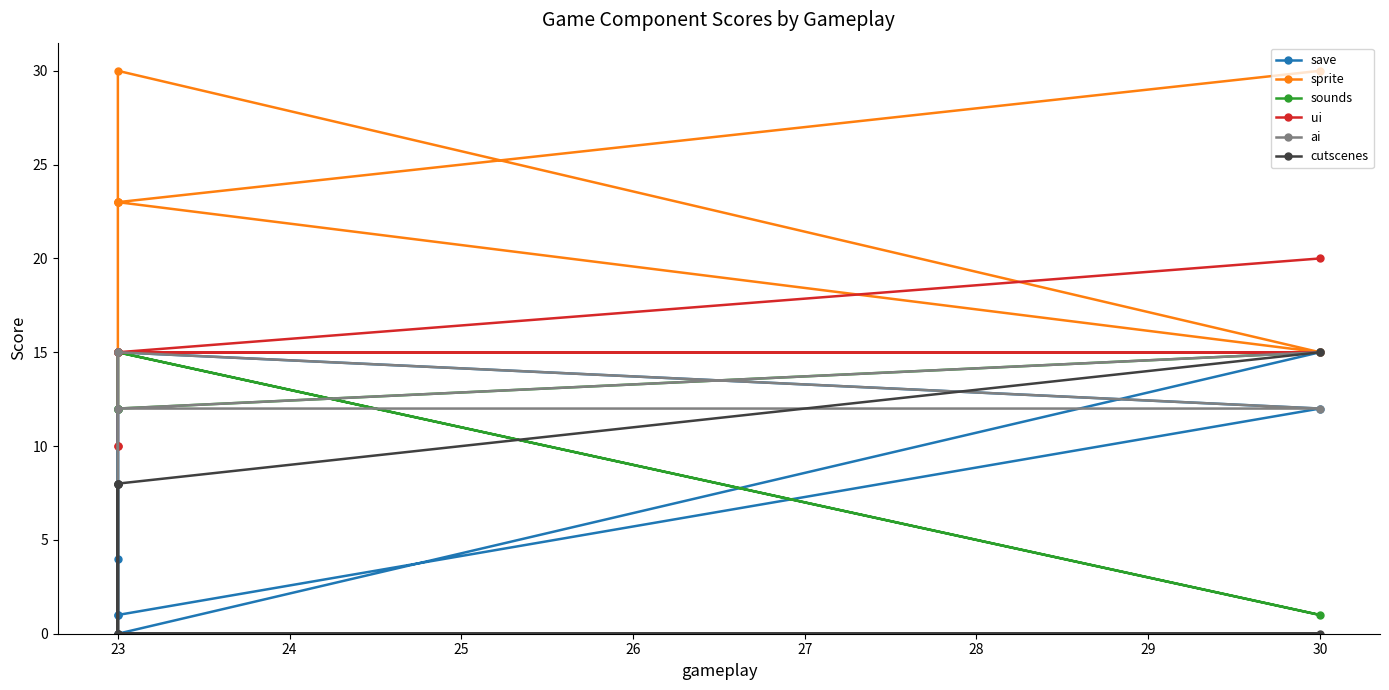

List the series in order of their peak value, highest first.

sprite, ui, save, sounds, ai, cutscenes